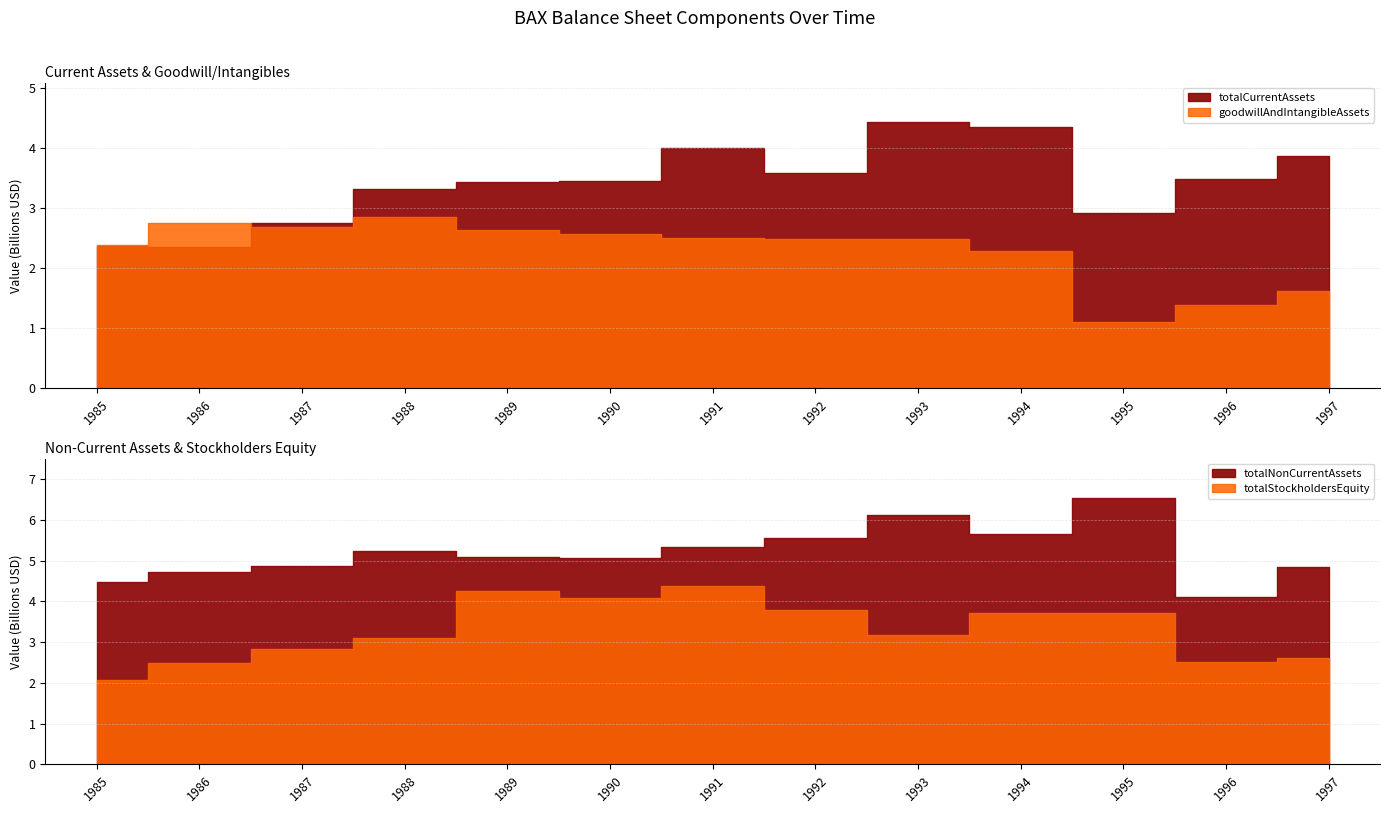

How many interior local peaks does the totalCurrentAssets series have?

2